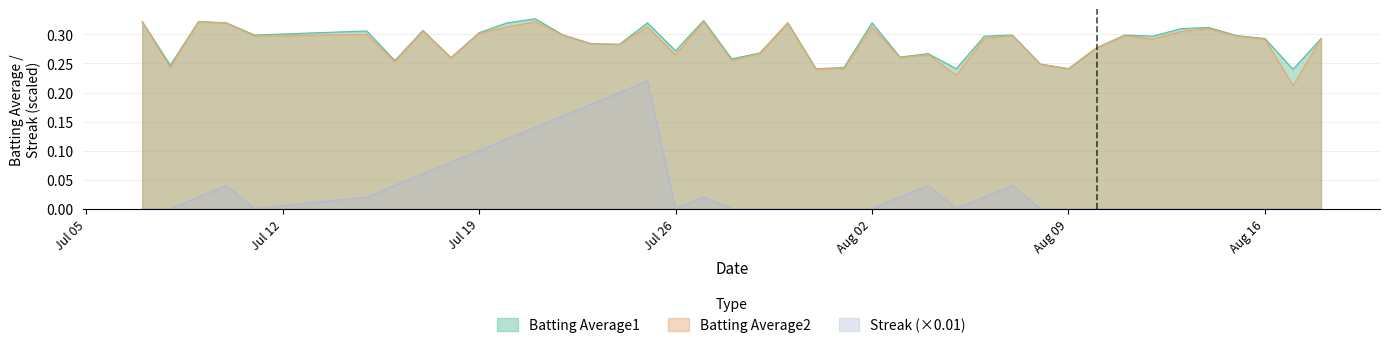

True or false: Batting Average1 and Streak (×0.01) intersect in this chart.

False